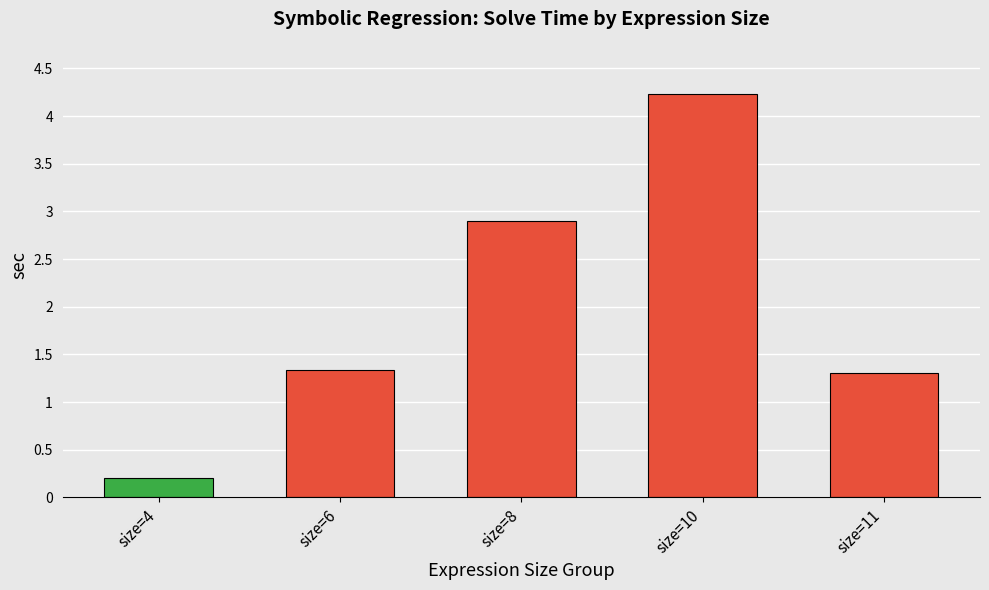

Are the bars horizontal?

No